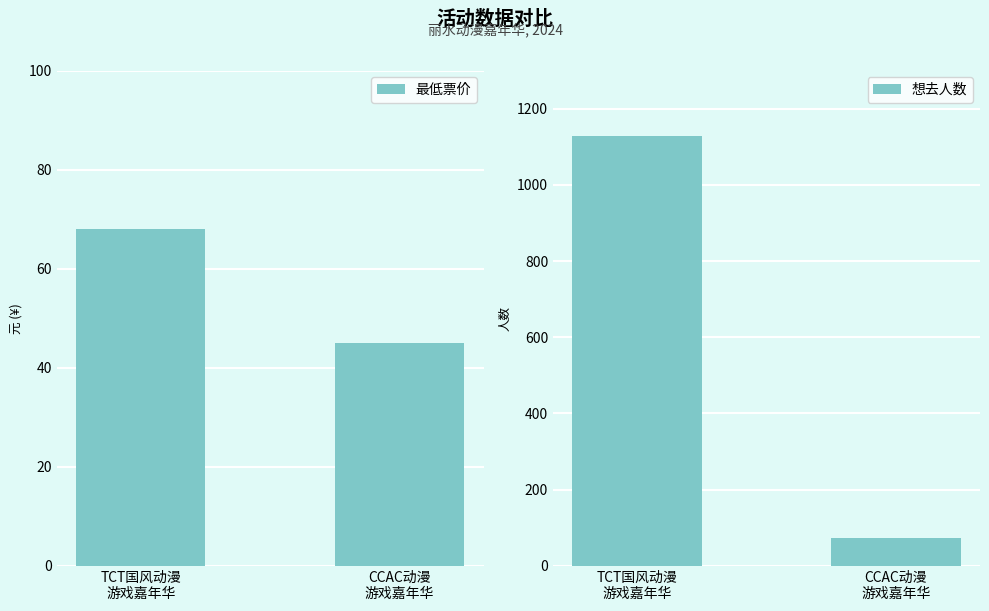

Rank the series by their maximum value, from lowest to highest.

最低票价, 想去人数